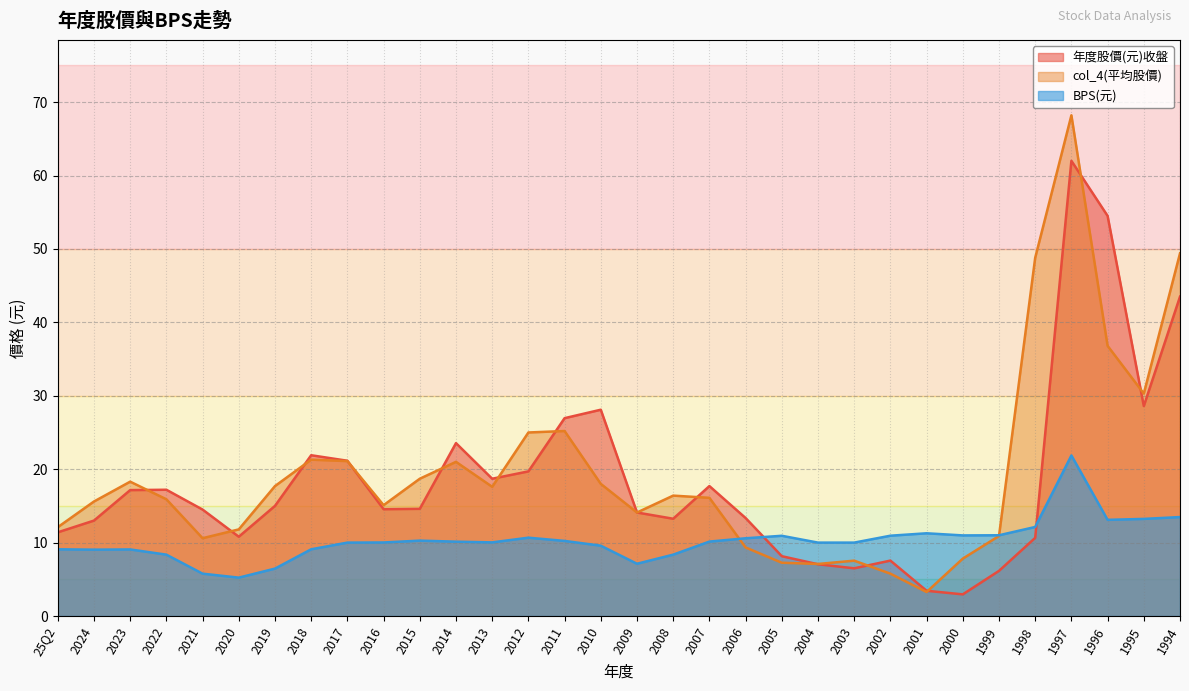

What is the value of the 年度股價(元)收盤 point at the 2nd from the left?

13.0